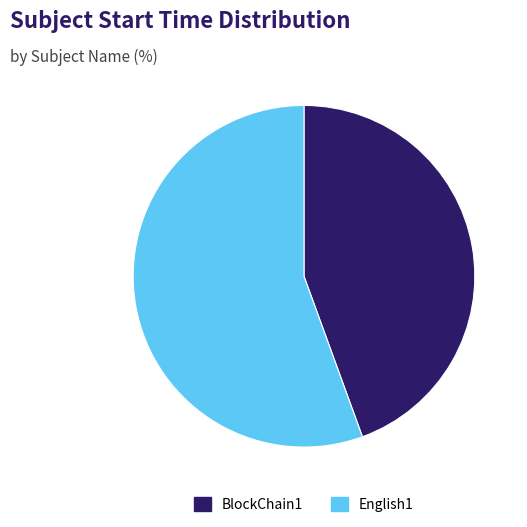

Between BlockChain1 and English1, which is larger?

English1